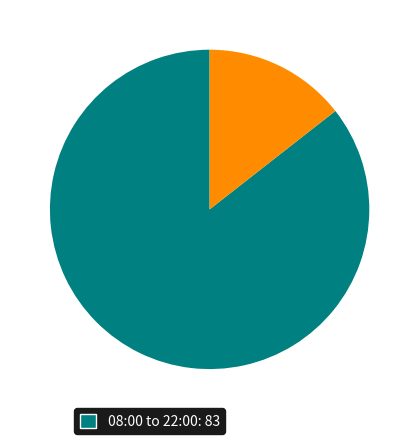

Is there any slice that represents more than half of the pie?

Yes